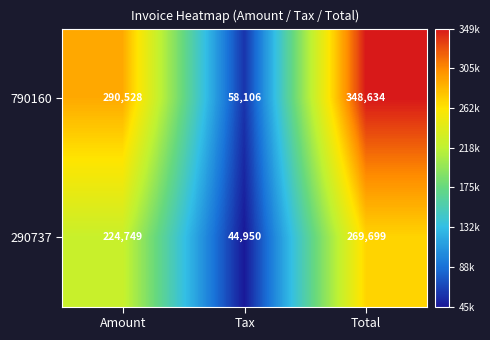

What is the average value of the 290737 series?

179799